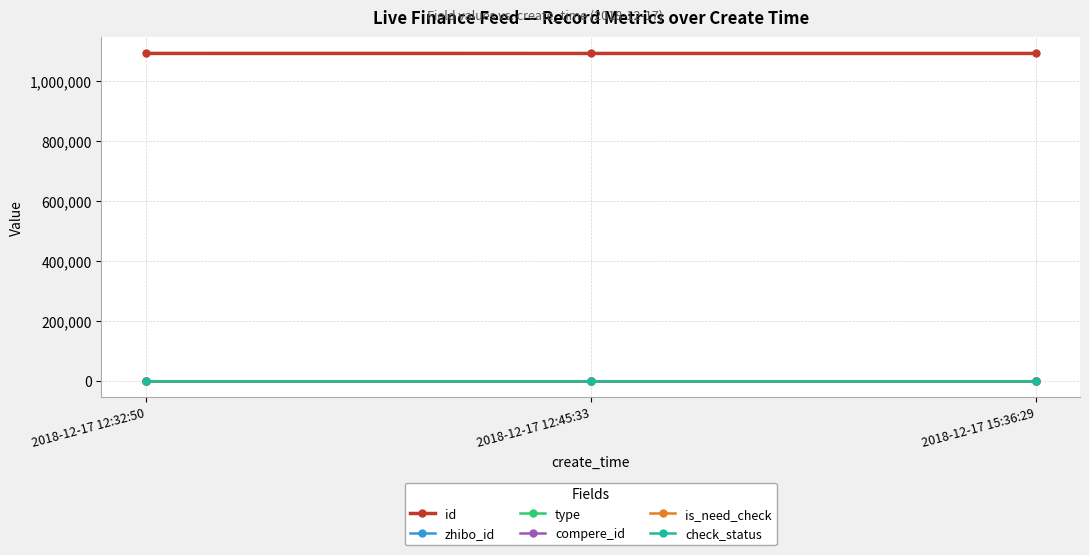

The value of type at 2018-12-17 12:45:33 is 0. True or false?

True